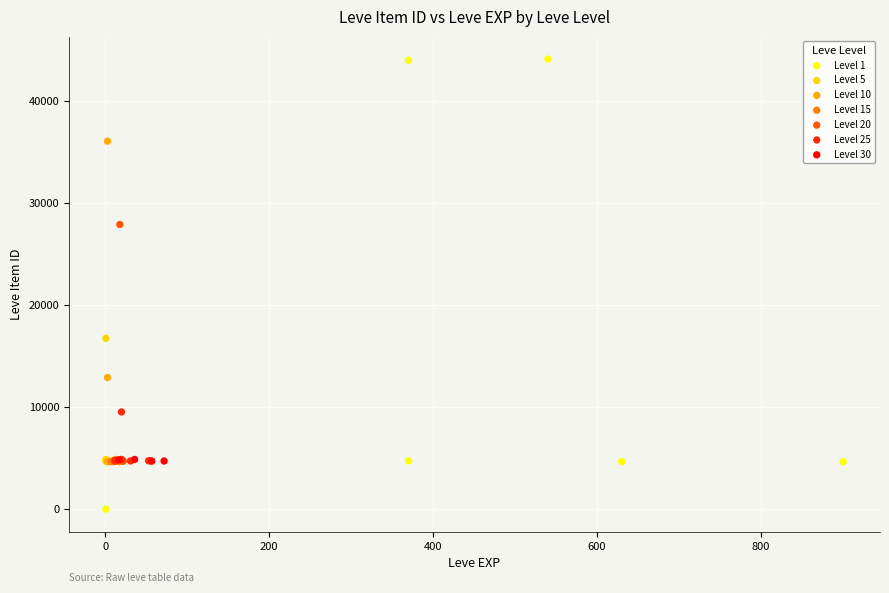

Which series reaches the minimum Y coordinate?

Level 1